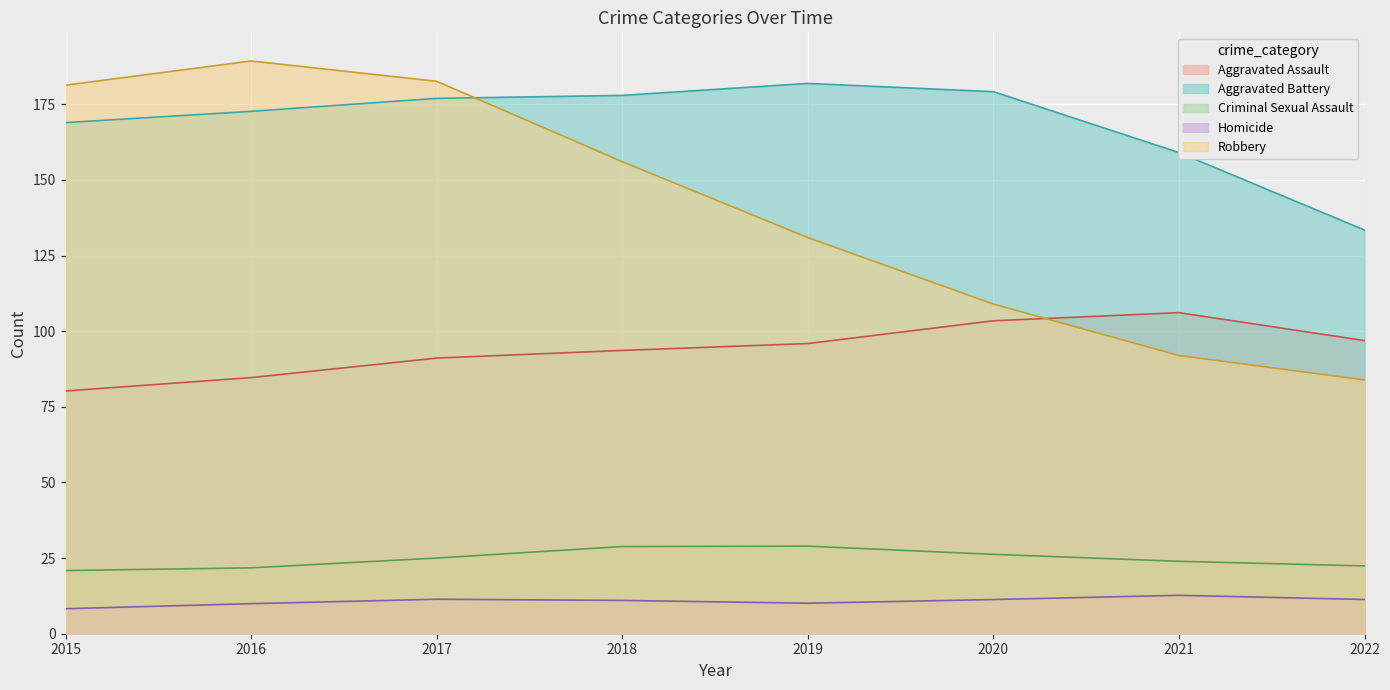

How many lines are shown in the chart?

5